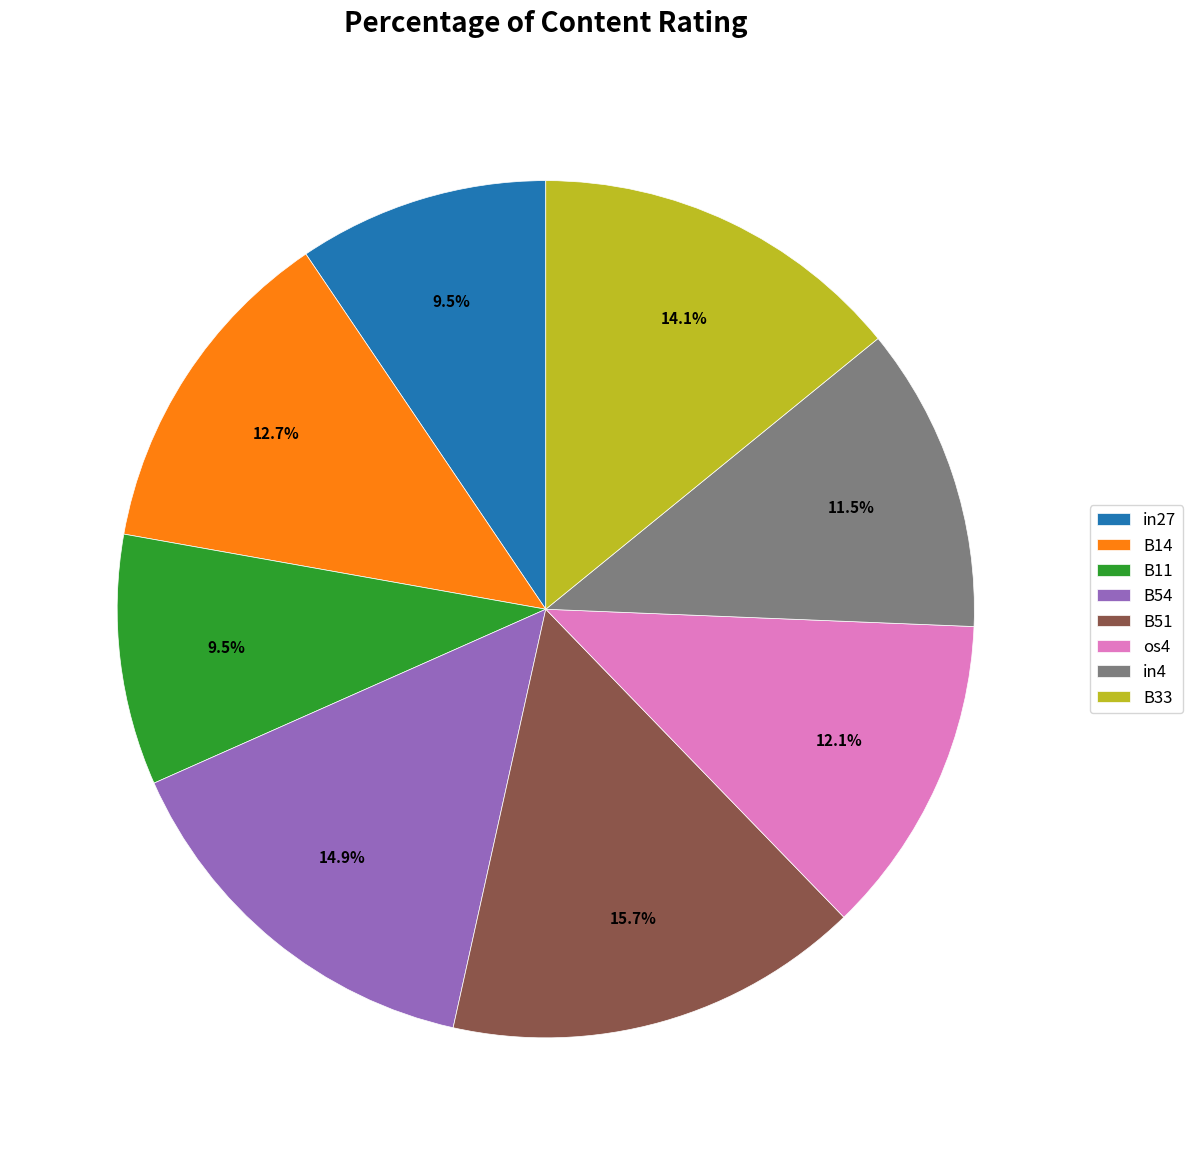

Combined, do in4 and B51 account for over 50%?

No